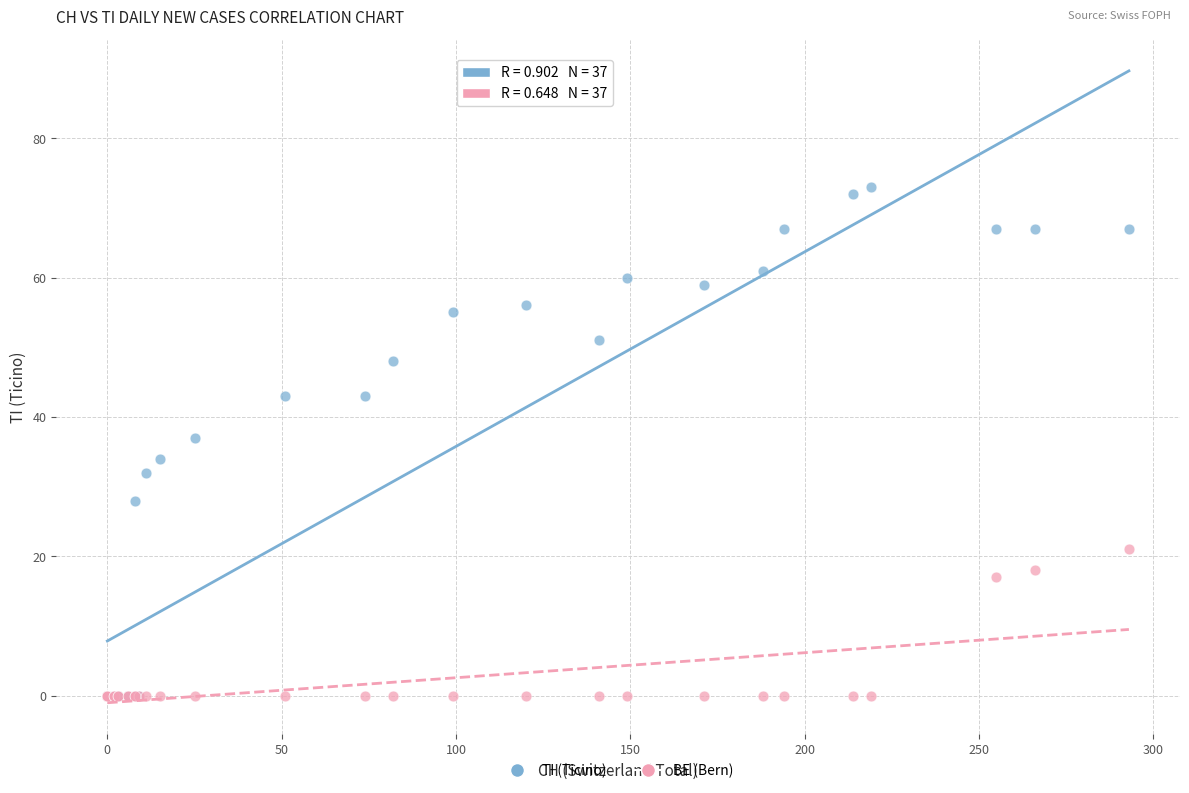

Which series has the largest Y range (max minus min)?

TI (Ticino)